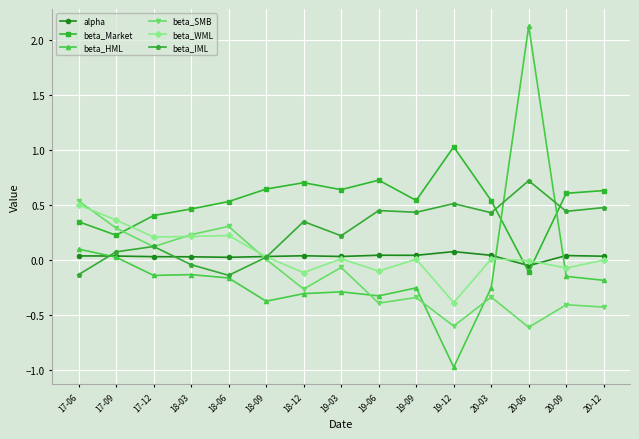

What is the difference between the maximum and minimum values in the beta_Market series?

1.1